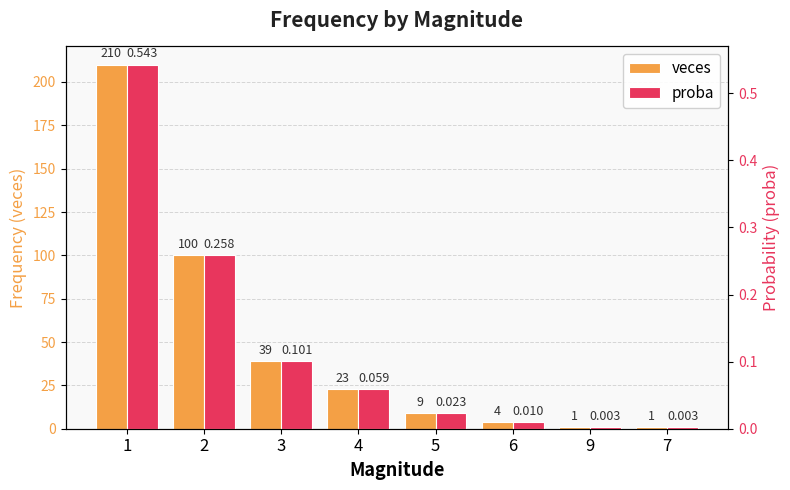

Which series has the largest total across all categories?

veces